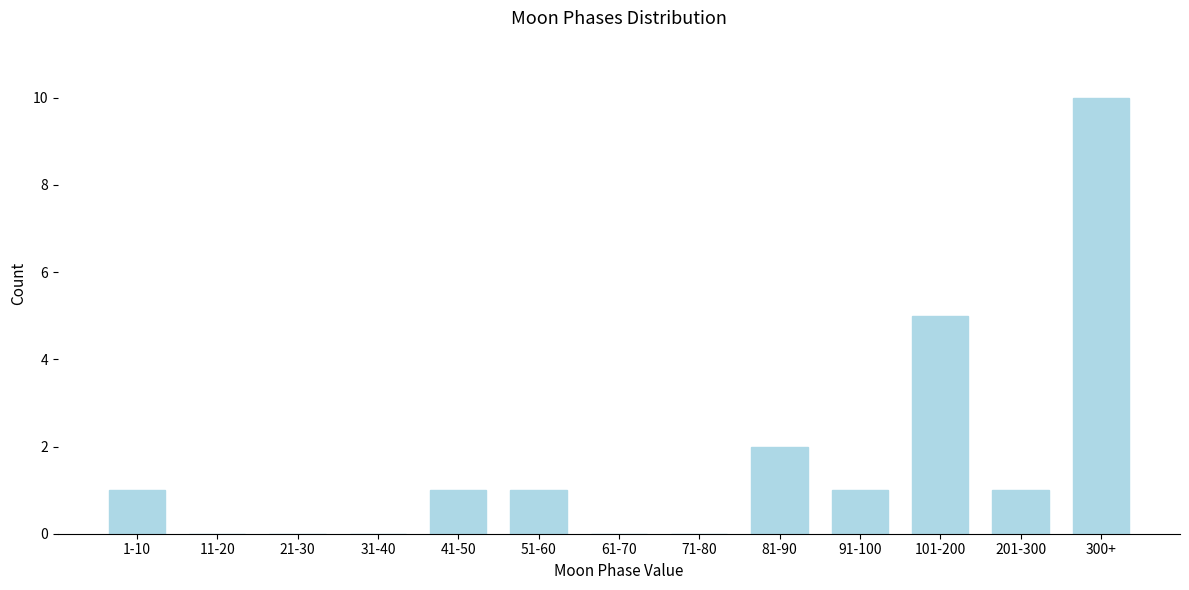

Reading left to right, what are all the values shown in this chart?

1-10=1	11-20=0	21-30=0	31-40=0	41-50=1	51-60=1	61-70=0	71-80=0	81-90=2	91-100=1	101-200=5	201-300=1	300+=10